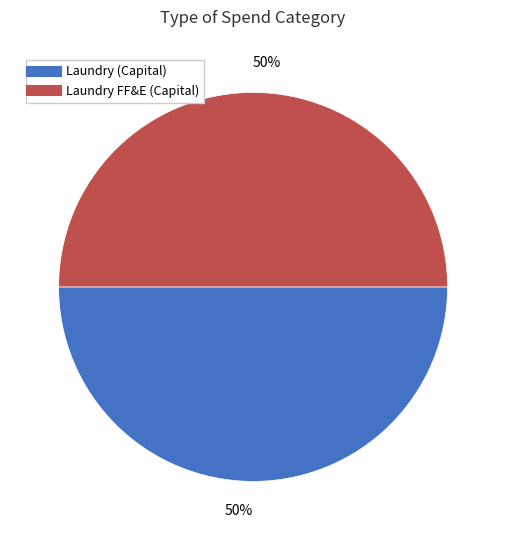

Is it true that Laundry FF&E (Capital) is 50% of the pie?

True